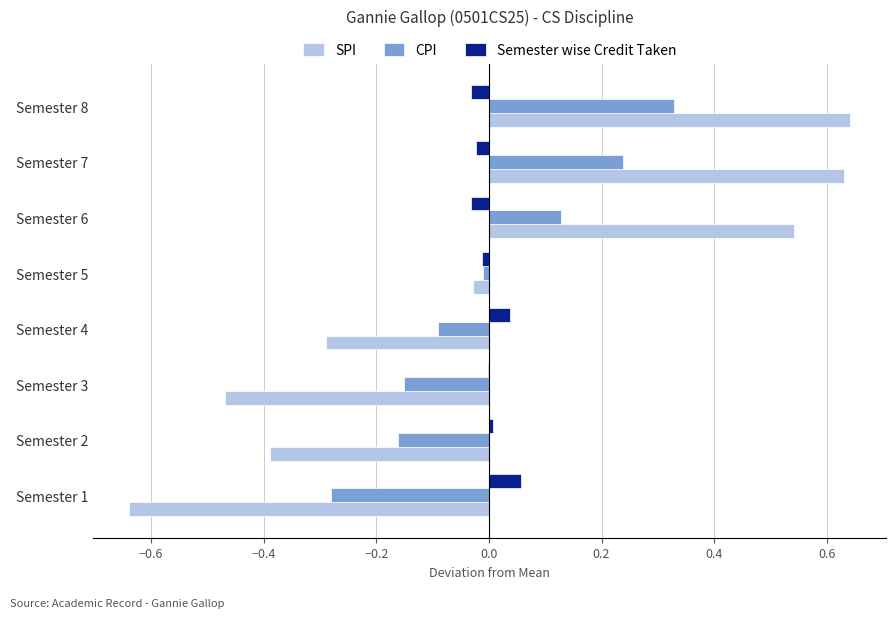

Is the value of Semester wise Credit Taken at Semester 8 greater than the value of SPI at Semester 3?

Yes